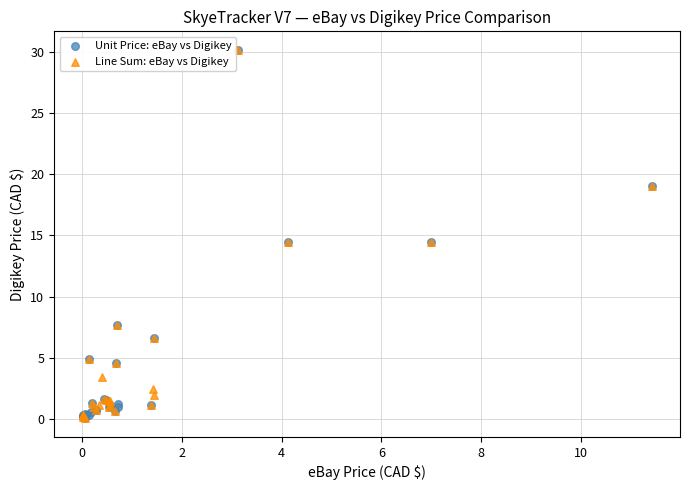

What are all the series names shown in the legend?

Unit Price: eBay vs Digikey, Line Sum: eBay vs Digikey